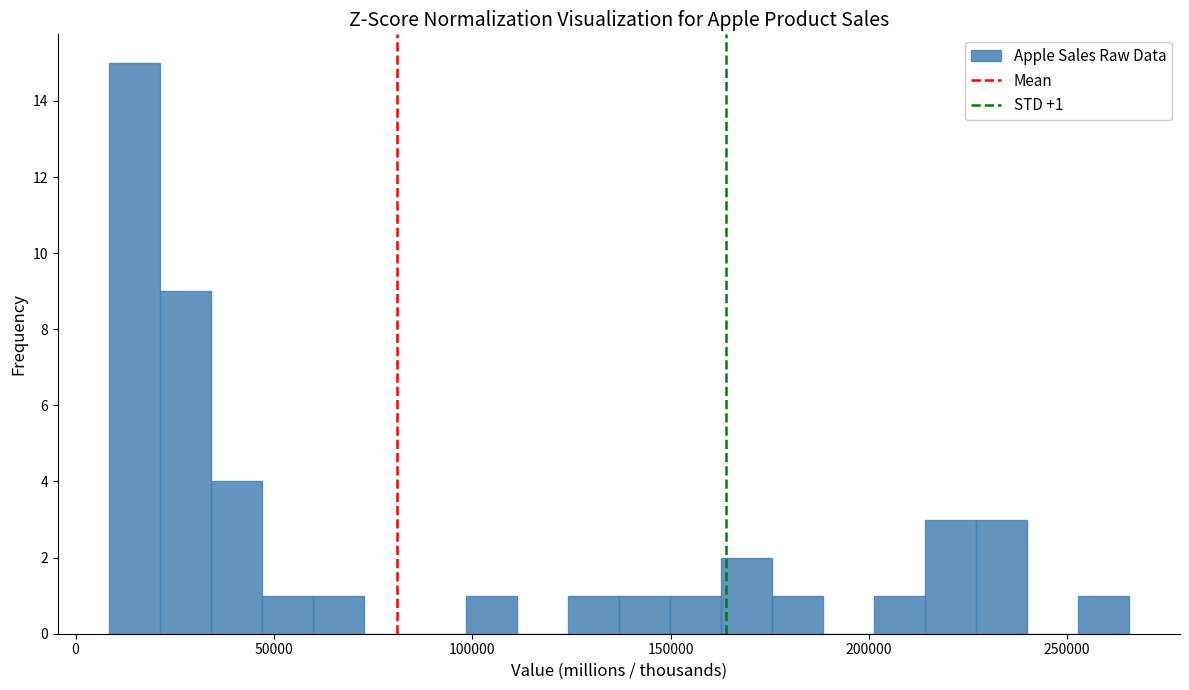

Around what value on the x-axis is the tallest bar? Give the approximate position of its centre, as read against the axis.

15000